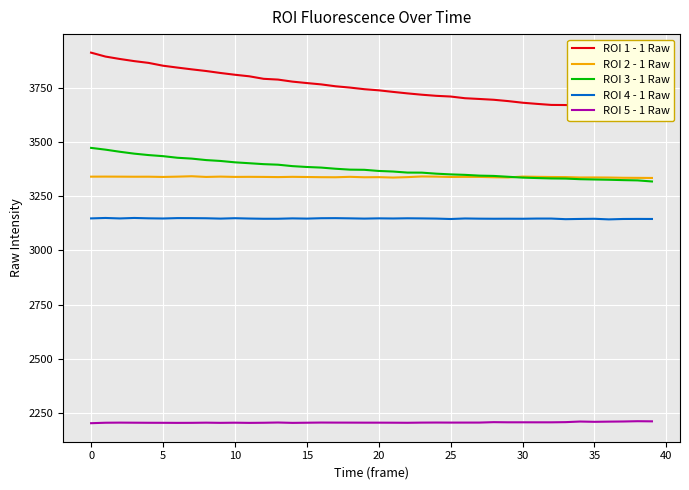

How many categories are shown in the chart?

40